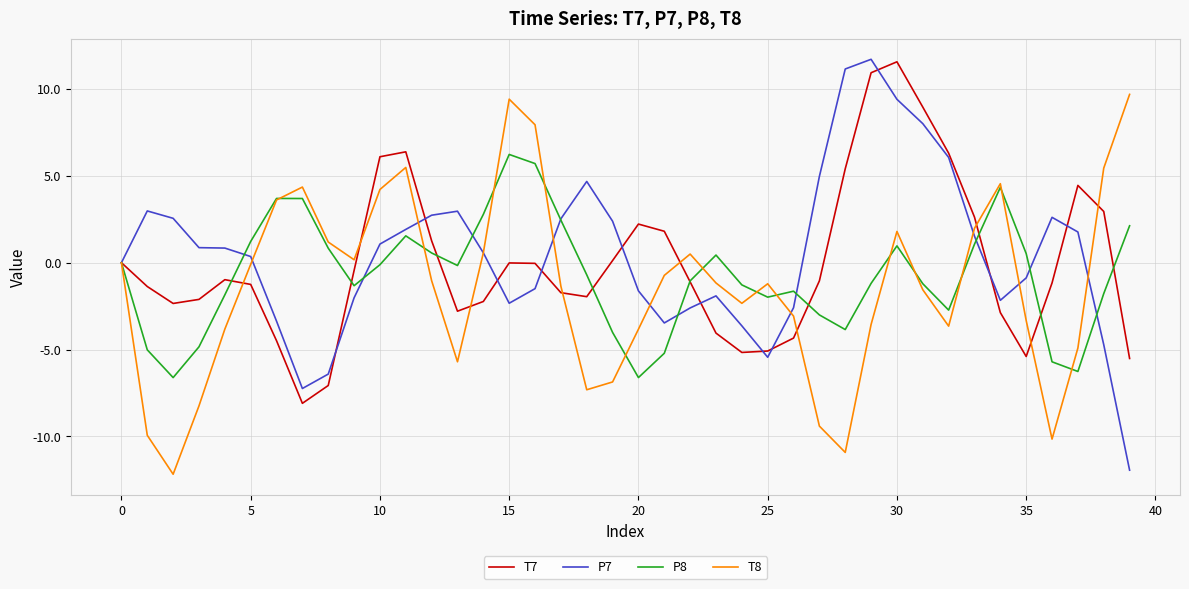

What is the lowest value of the P7 series?

-11.9